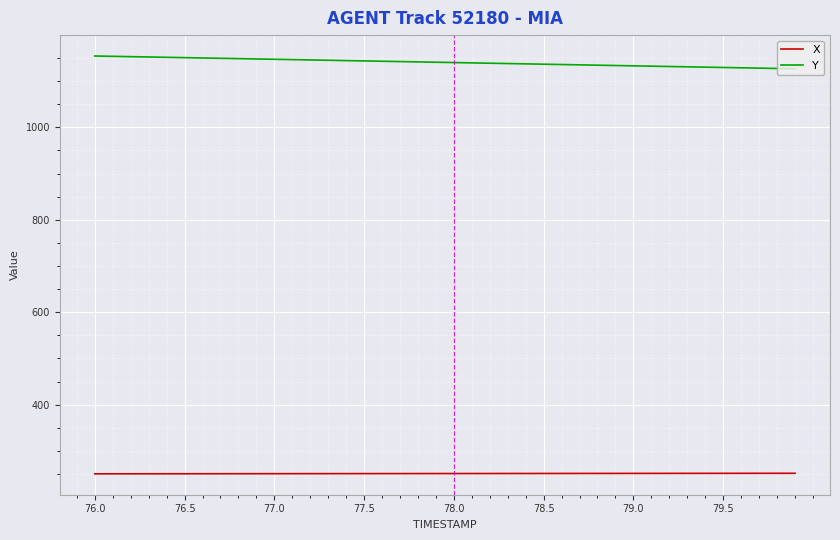

List the series in order of their overall mean, highest first.

Y, X